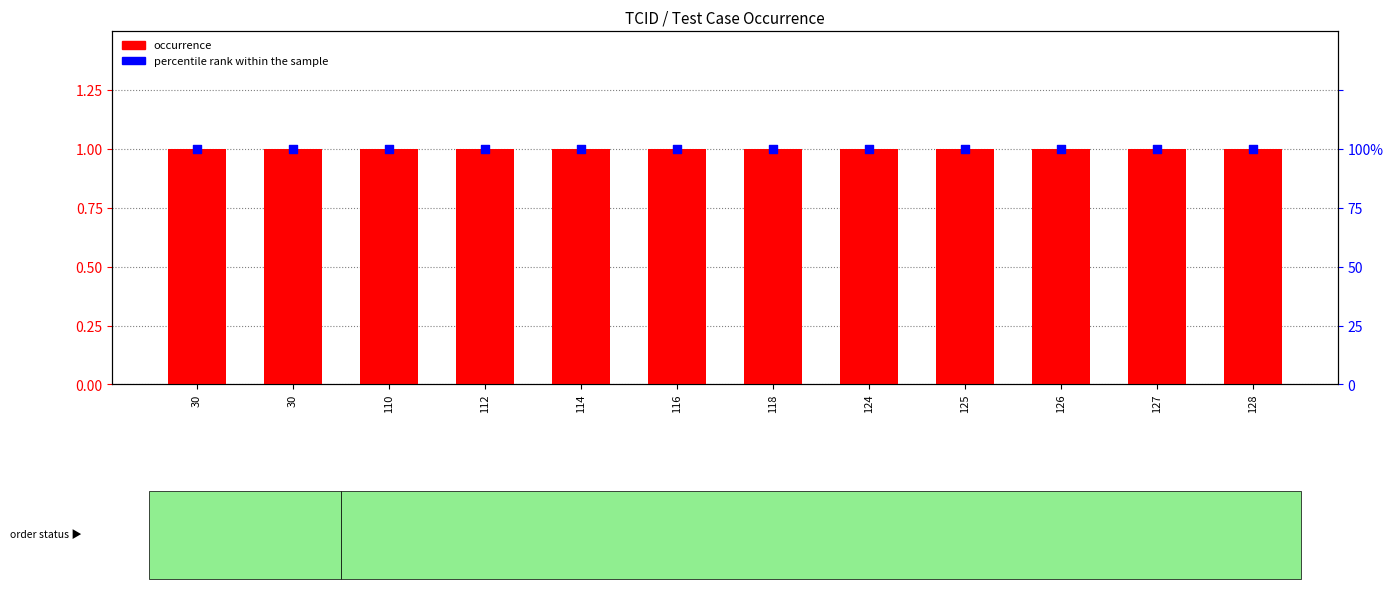

Which series contains the lowest Y value?

occurrence